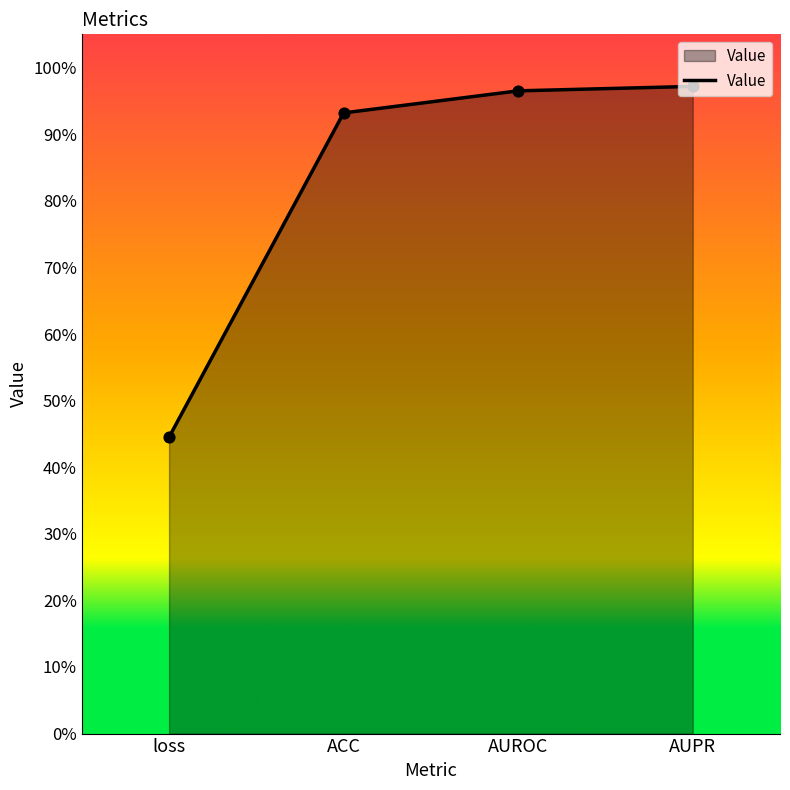

Between ACC and AUPR, which is larger?

AUPR